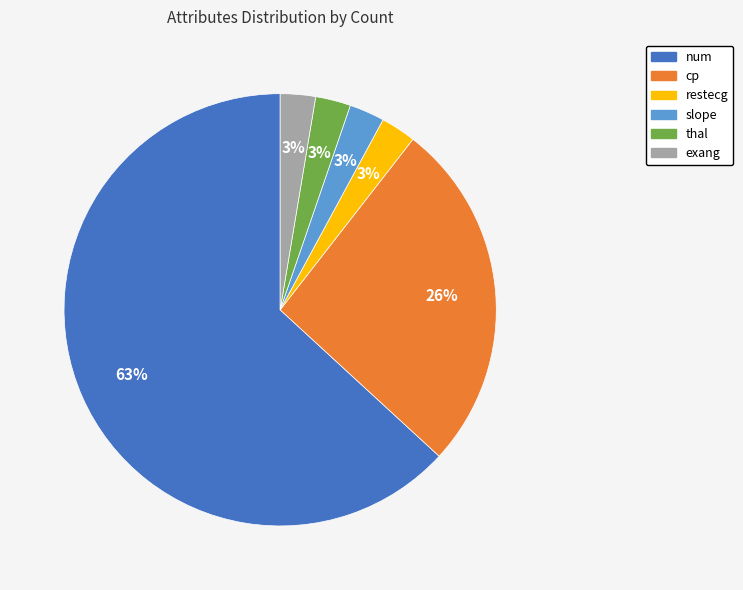

Combined, do num and restecg account for over 50%?

Yes